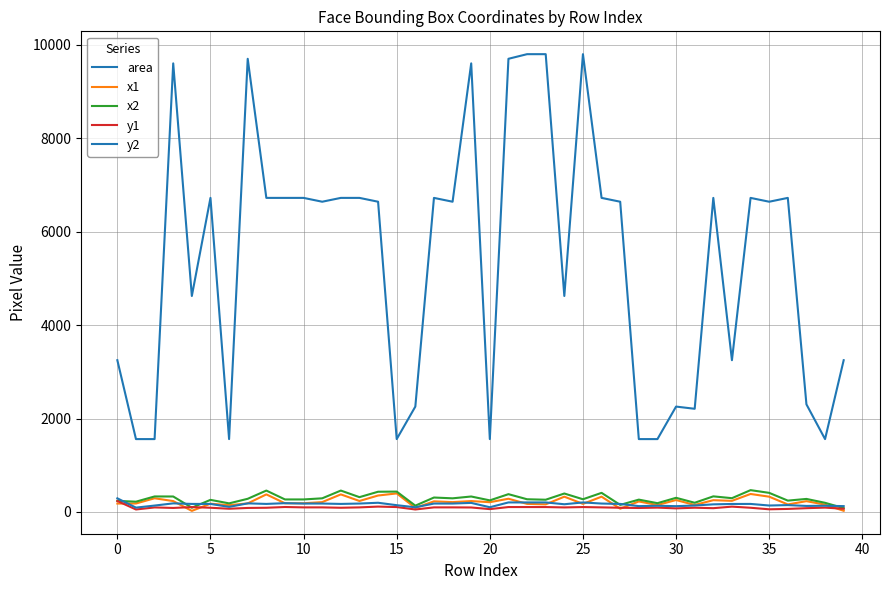

How many lines are shown in the chart?

5